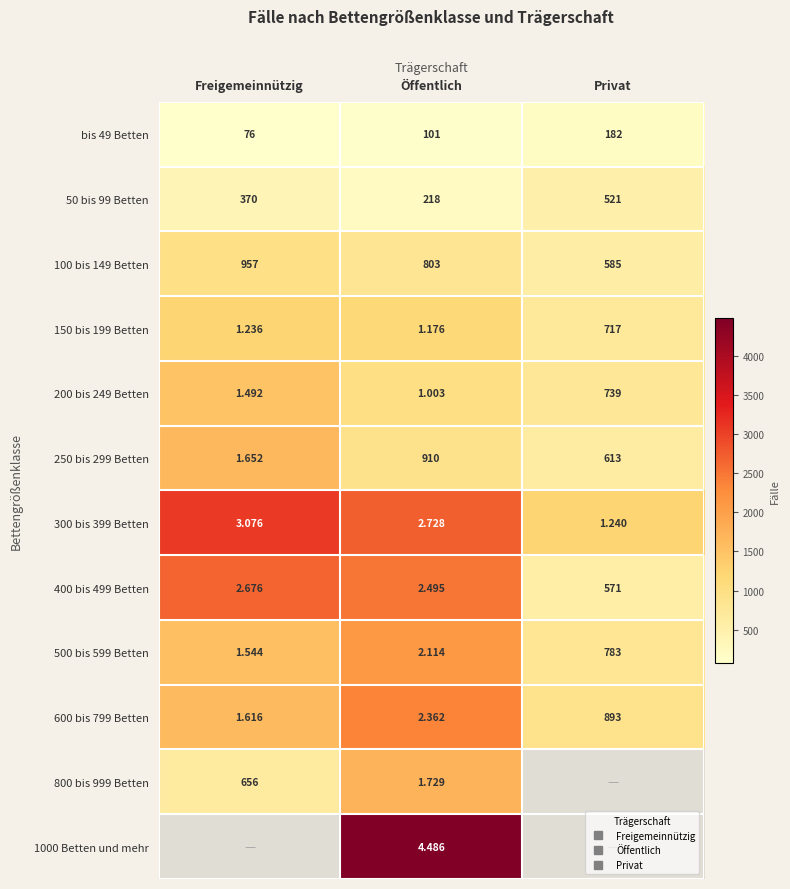

List the labels in order of 250 bis 299 Betten value, largest first.

Freigemeinnützig, Öffentlich, Privat